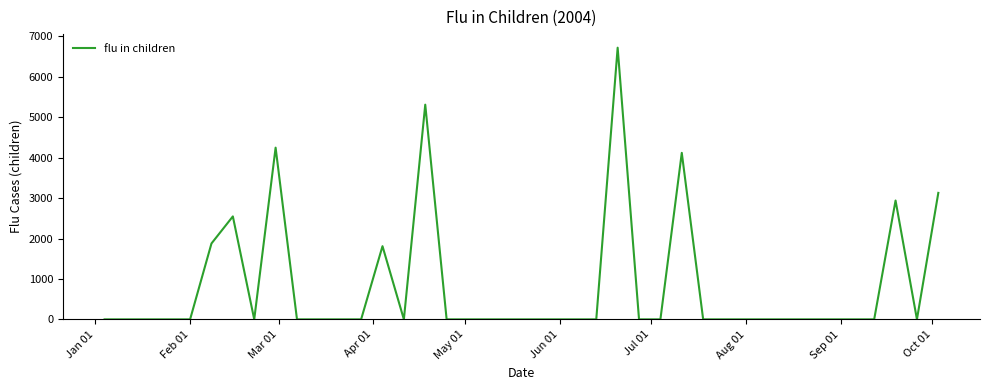

What is the difference between the maximum and minimum values?

6722.6